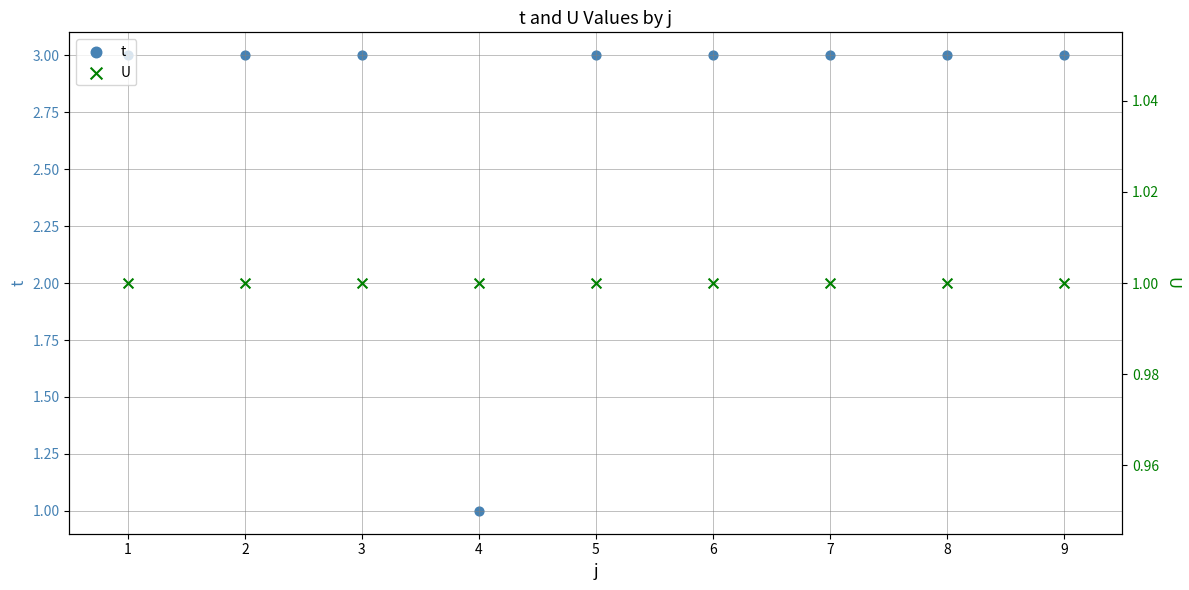

What is the total value across all series at 2?

4